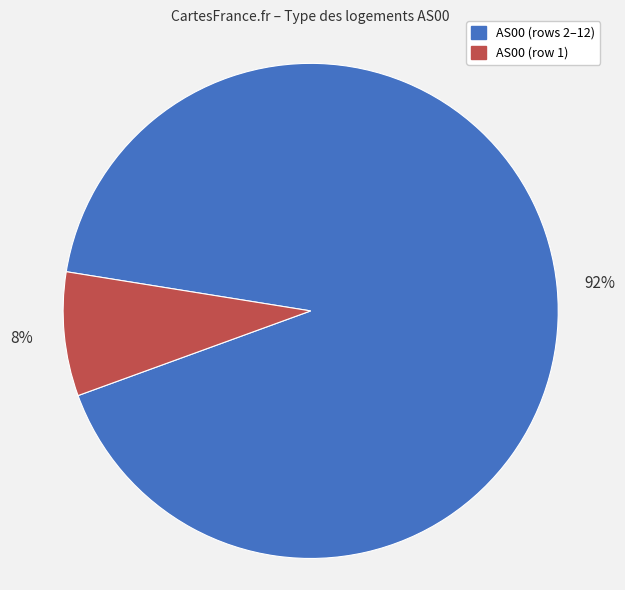

To the nearest percent, what is the average slice percentage?

50%